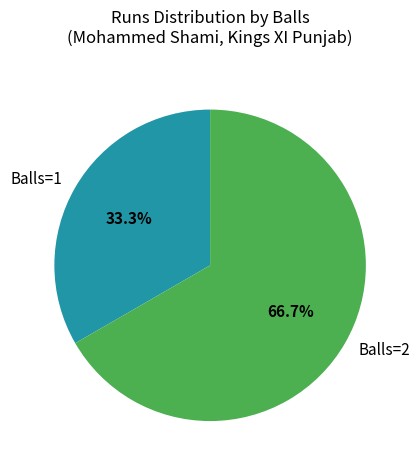

Rank the categories by value from highest to lowest.

Balls=2, Balls=1